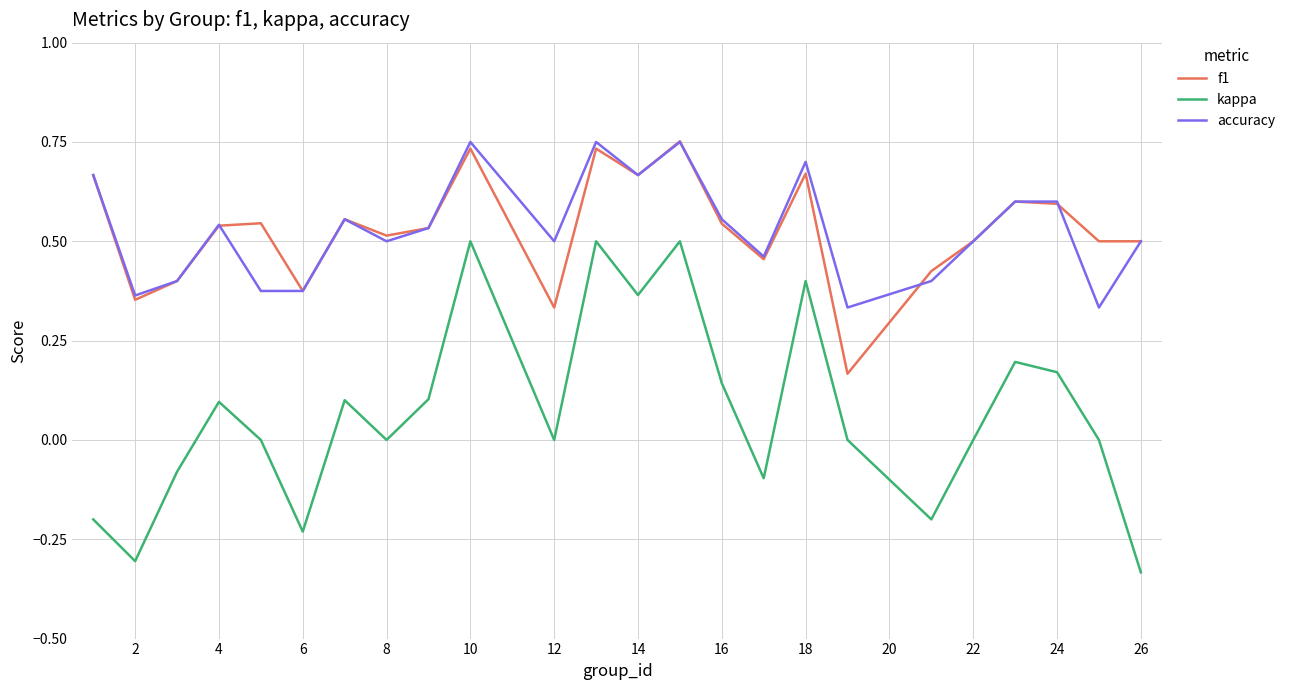

True or false: accuracy and kappa cross at least once.

False